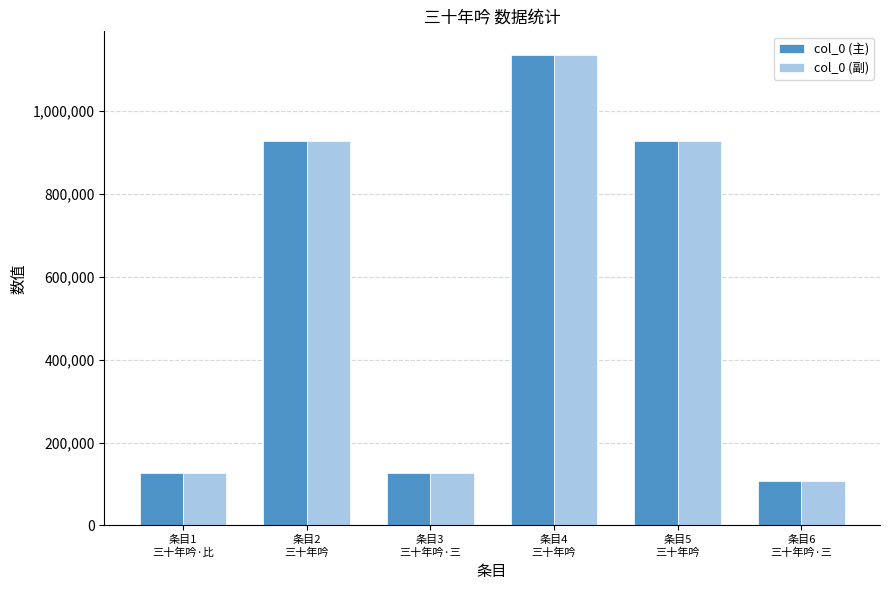

How many values in the col_0 (主) series are below 926881?

3